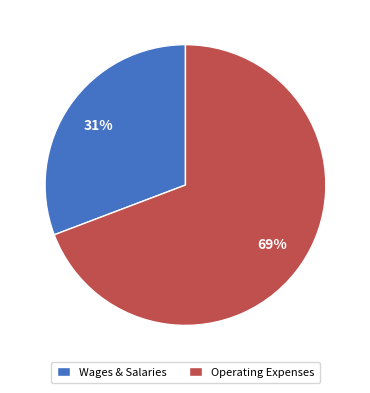

What is the ratio of the value at Wages & Salaries to the value at Operating Expenses?

0.4